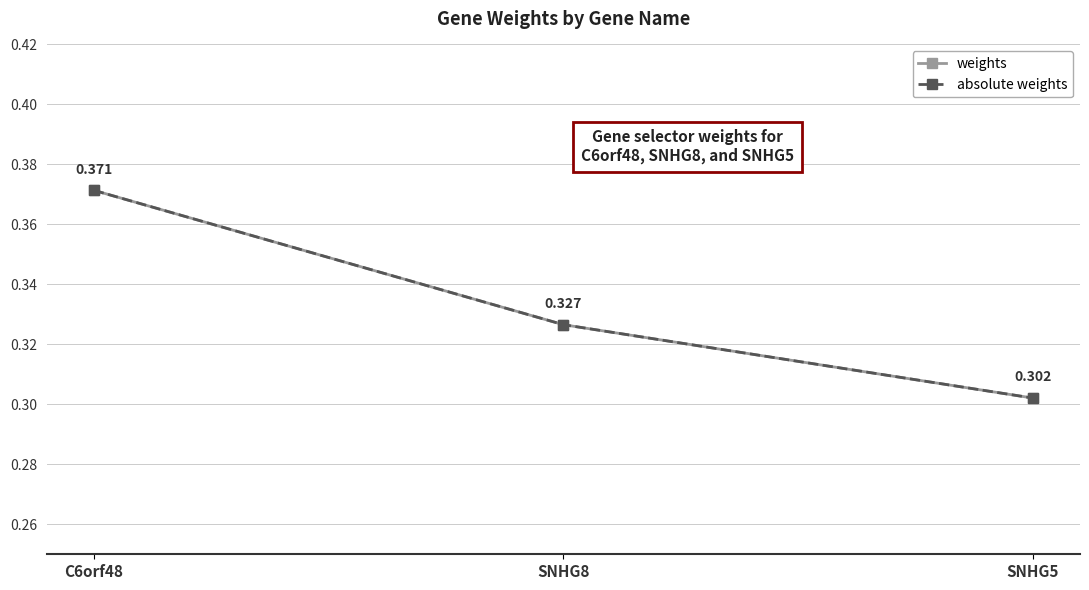

Is it true that weights equals 0.3 at SNHG8?

True